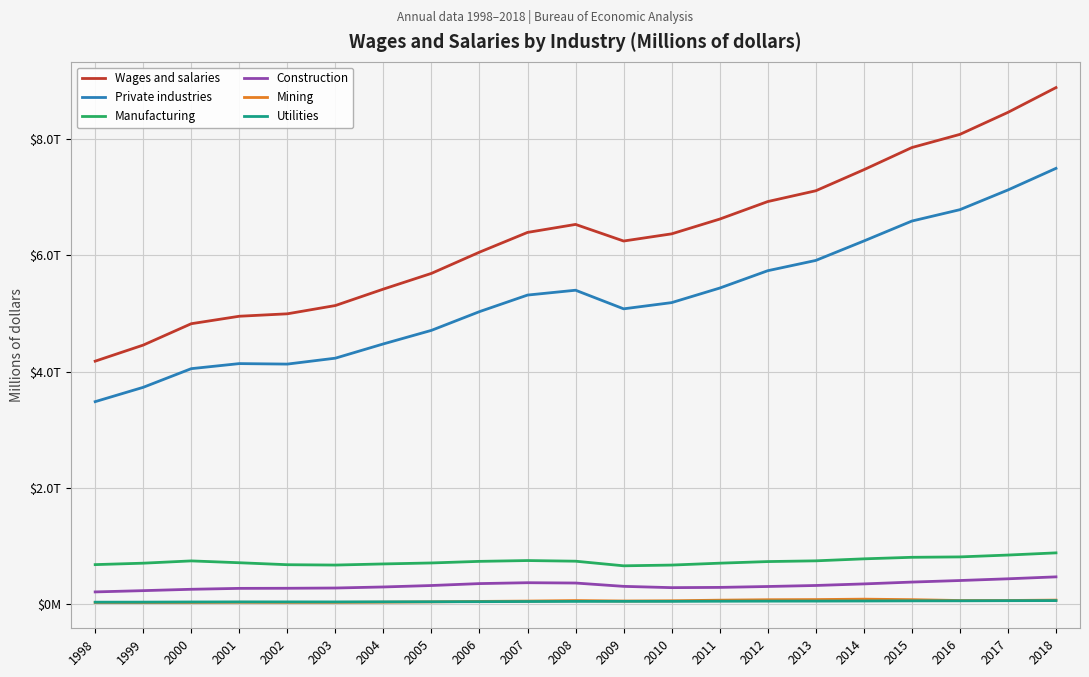

Does the chart have visible grid lines?

Yes